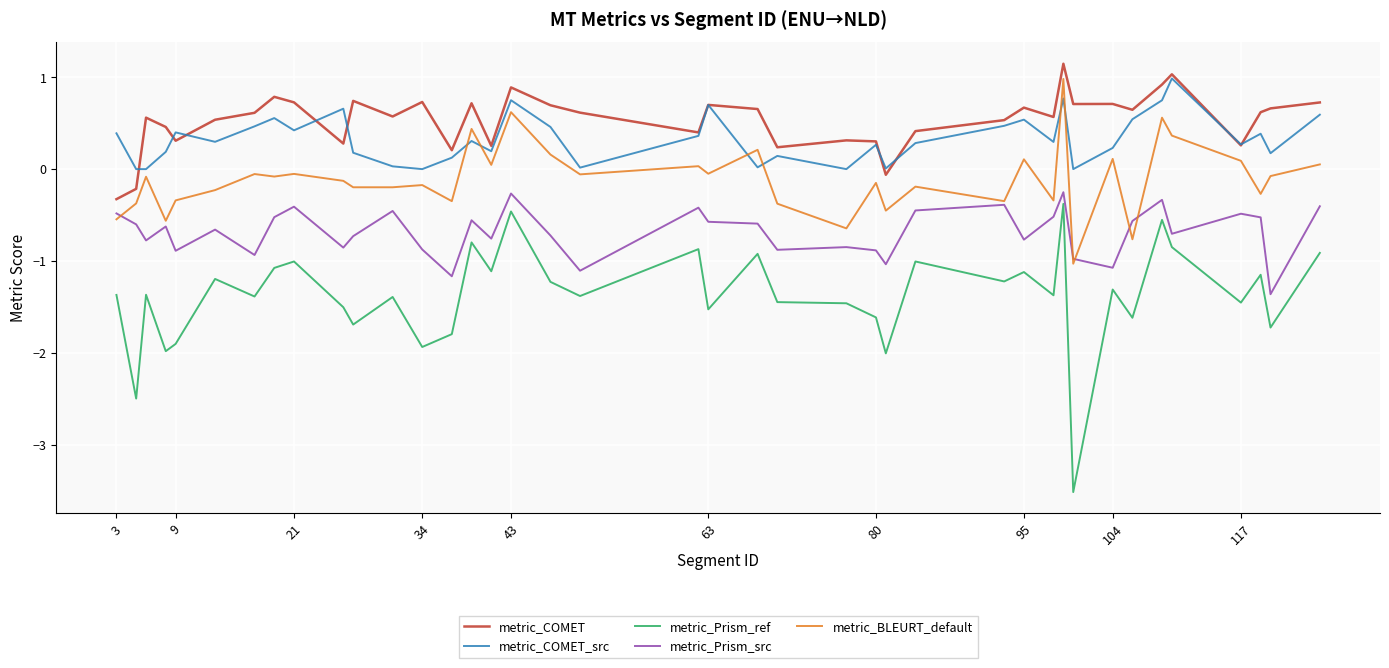

What is the greatest value displayed?

1.1